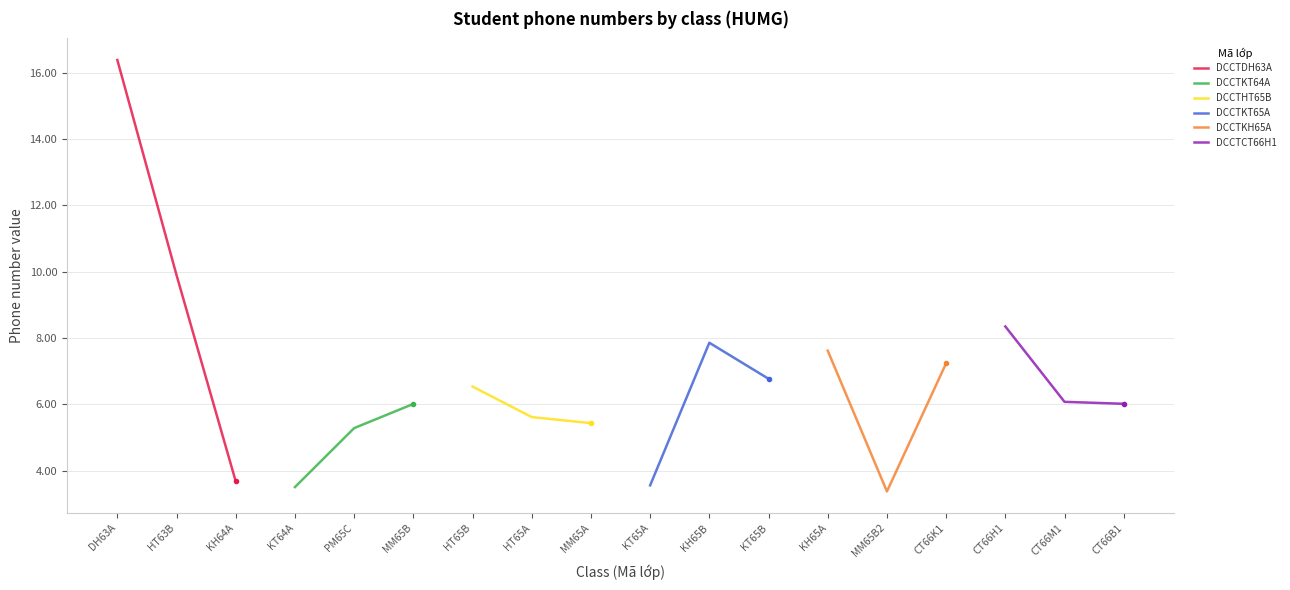

Is it true that DCCTKT65A equals 3.6 at KT65A?

True